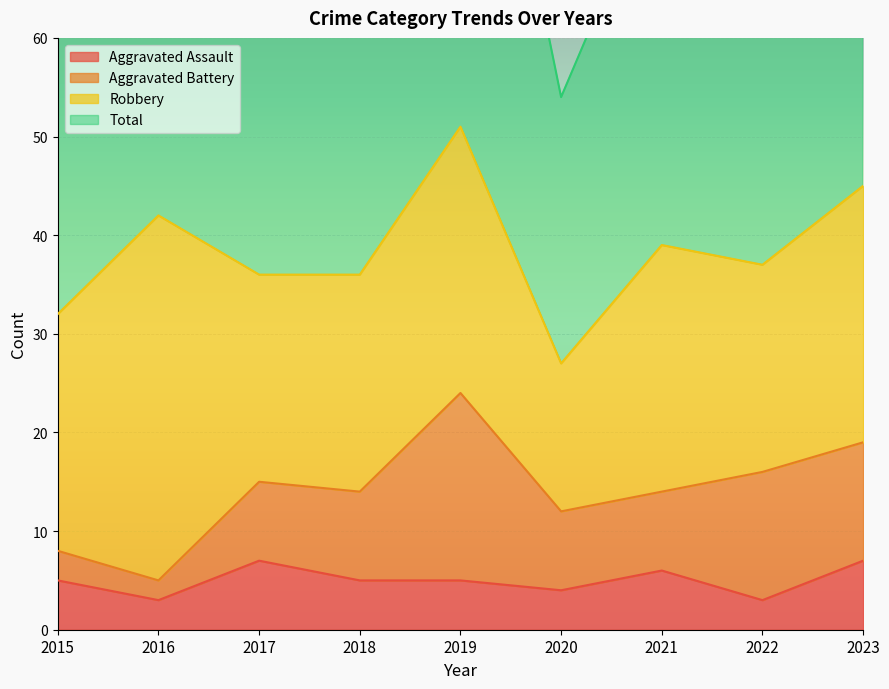

True or false: Total and Aggravated Assault cross at least once.

False